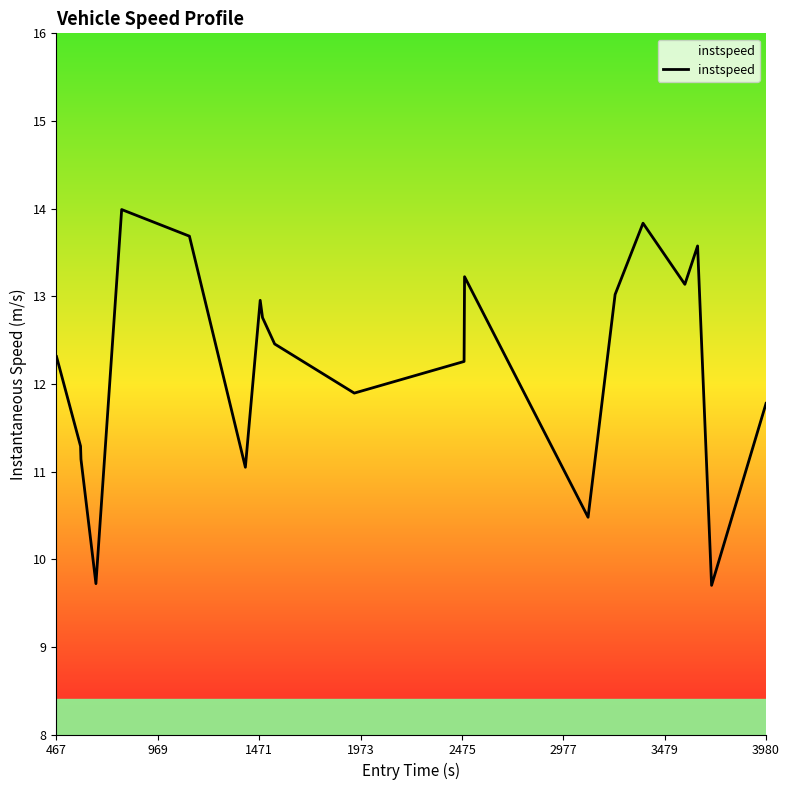

What is the difference between the maximum and minimum values?

4.3